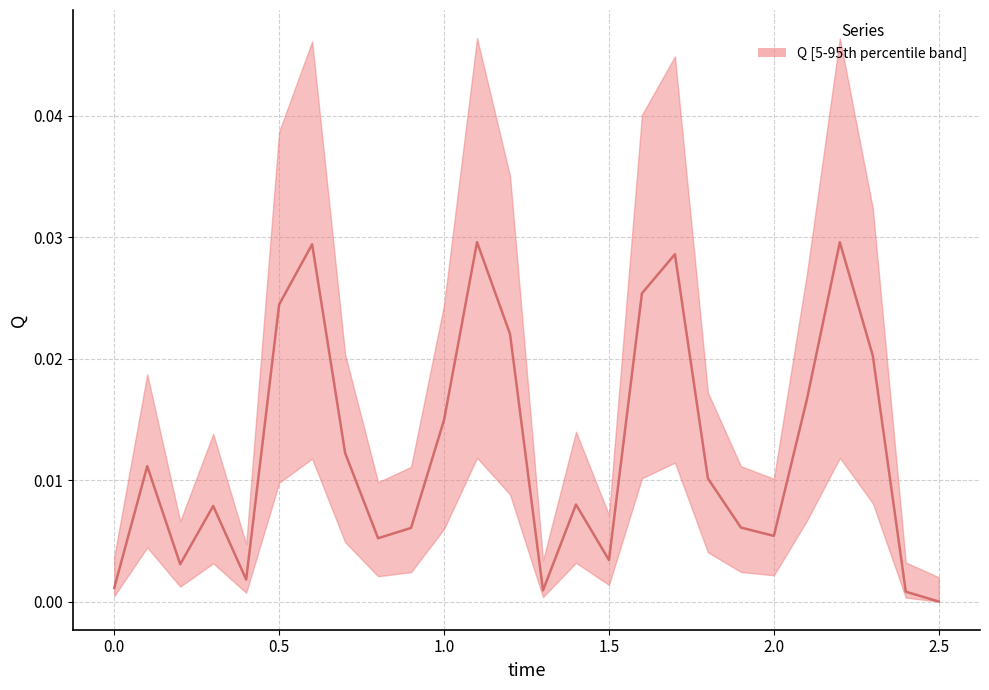

What is the sum of all values?

0.3